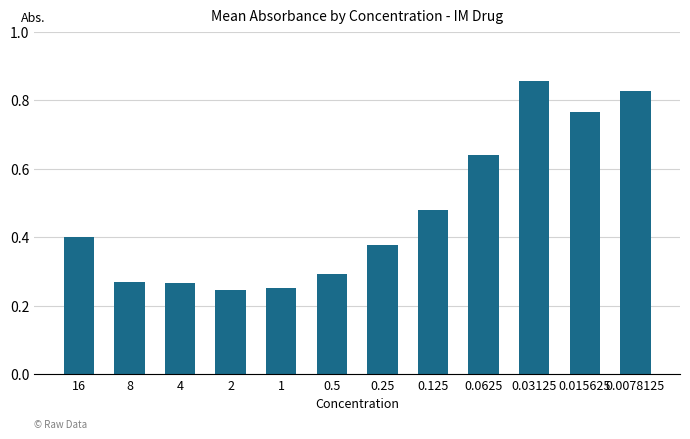

What is the label of the 10th bar from the right?

4